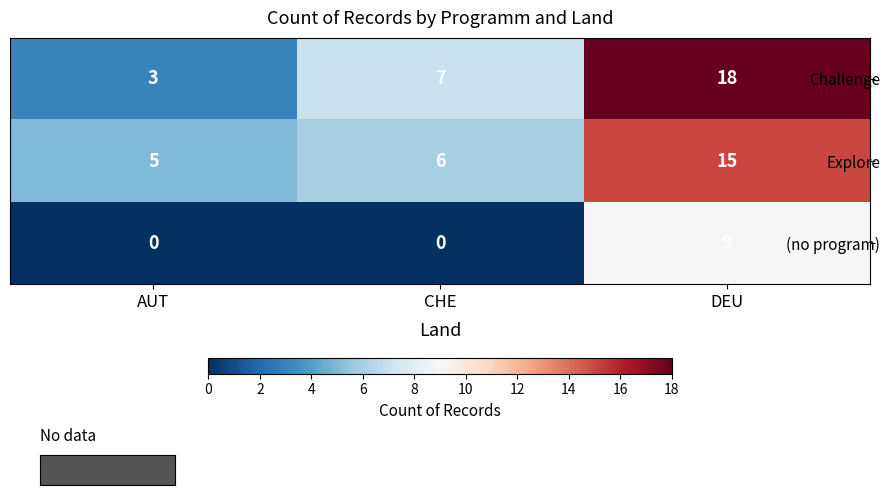

What is the total value across all series at AUT?

8